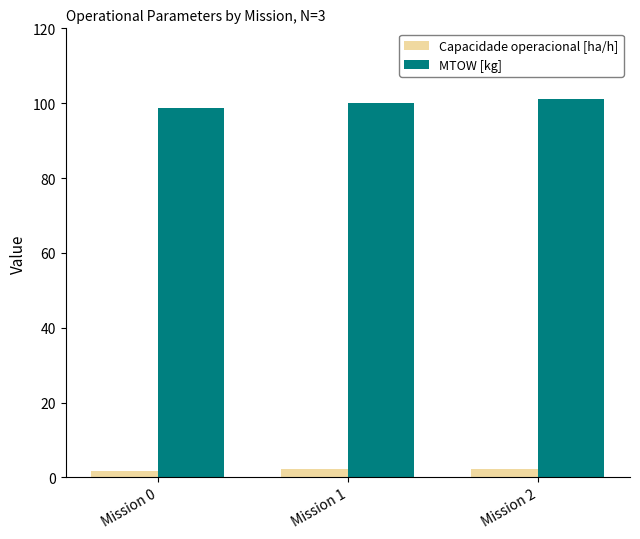

What is the greatest value displayed?

101.2